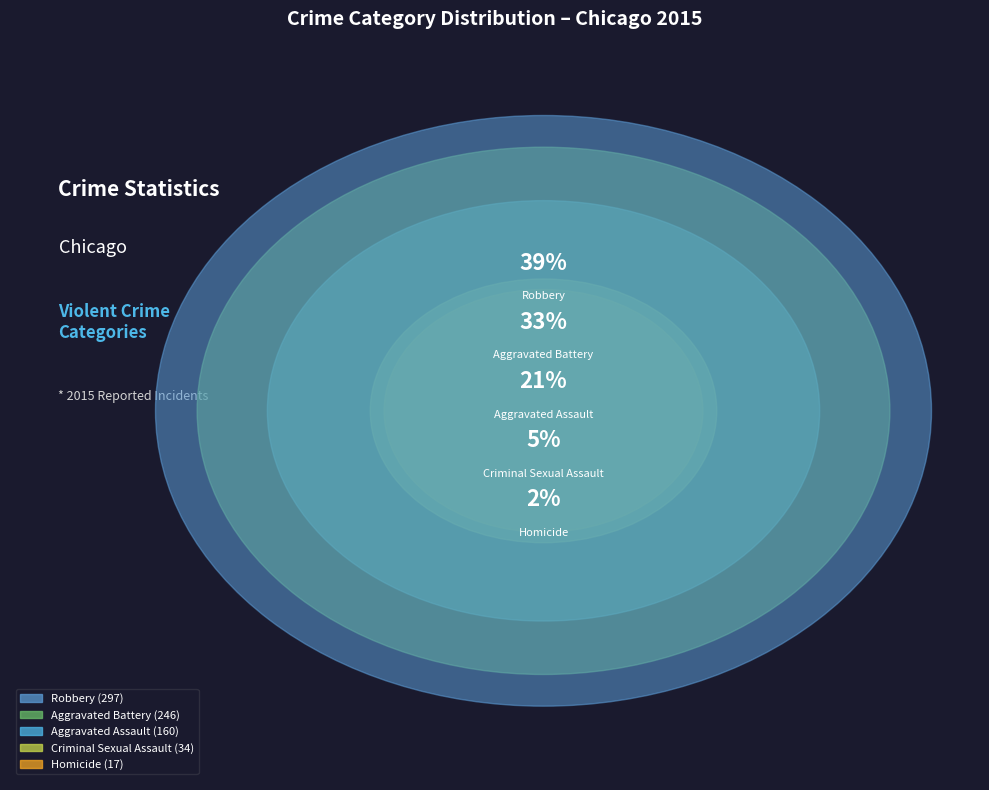

Count the number of slices in the pie.

5